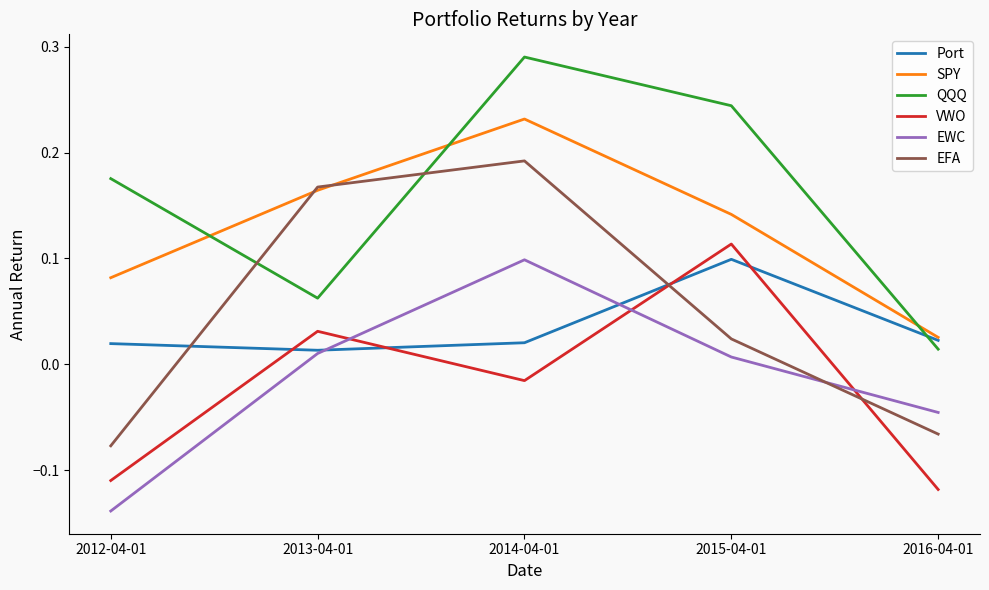

What position from the right is 2016-04-01?

1